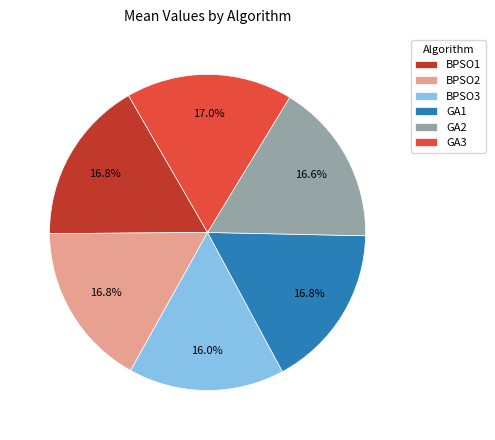

Is there any slice that represents more than half of the pie?

No